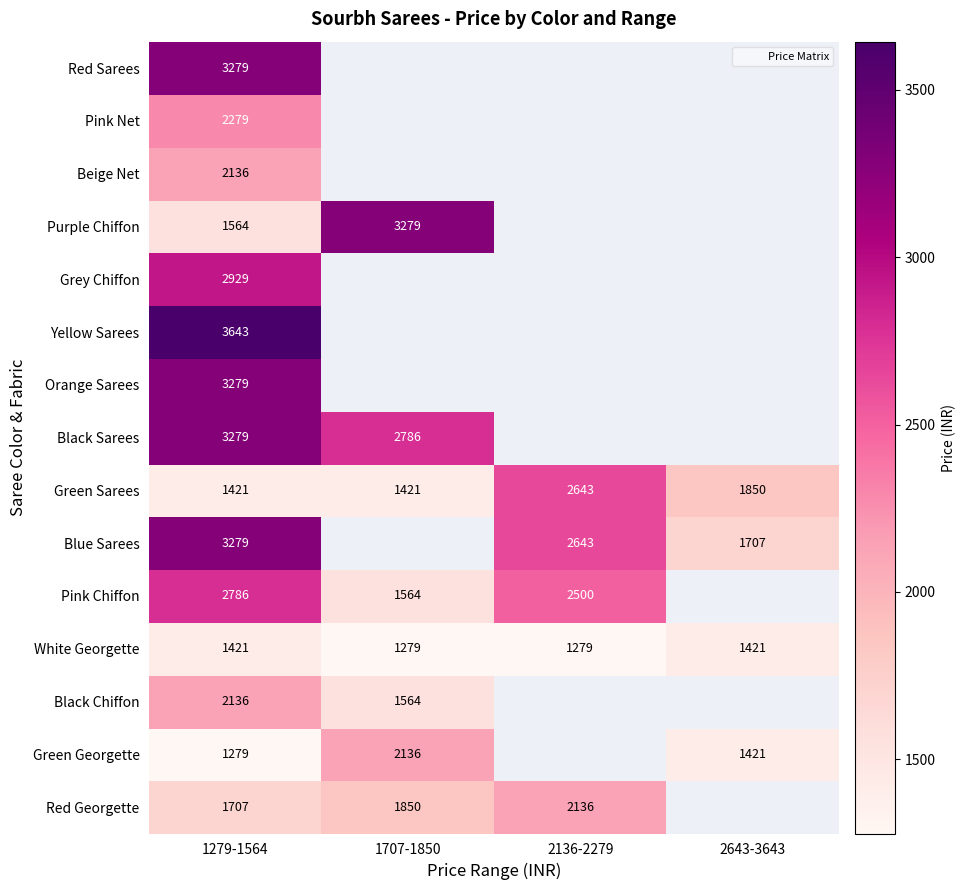

What is the lowest value of the Green Sarees series?

1421